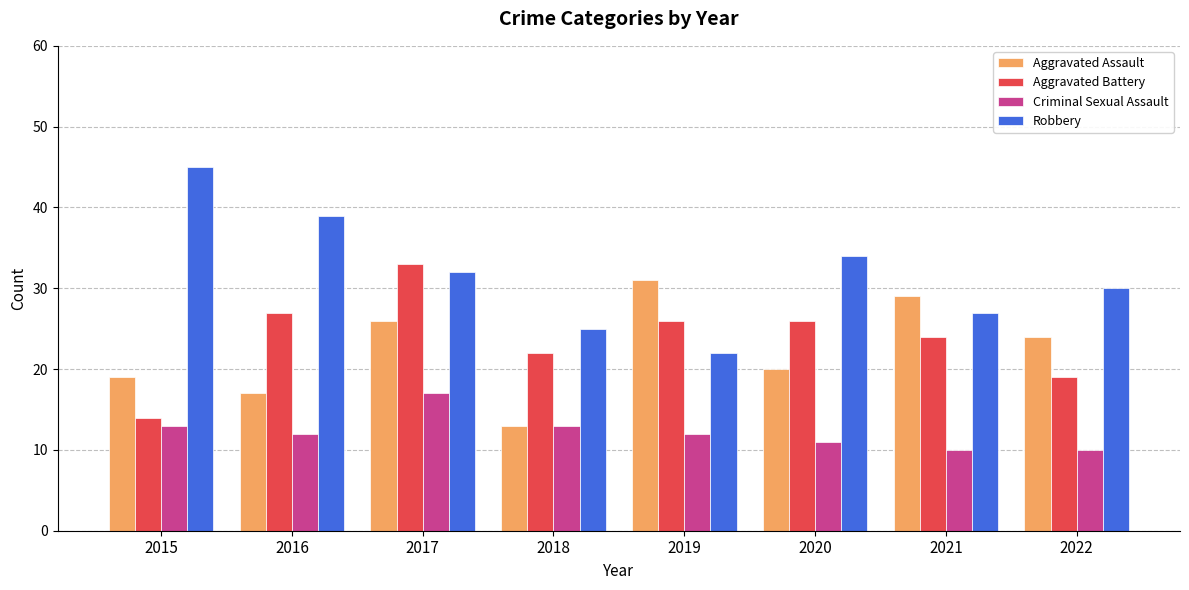

What is the sum of all Aggravated Assault values?

179